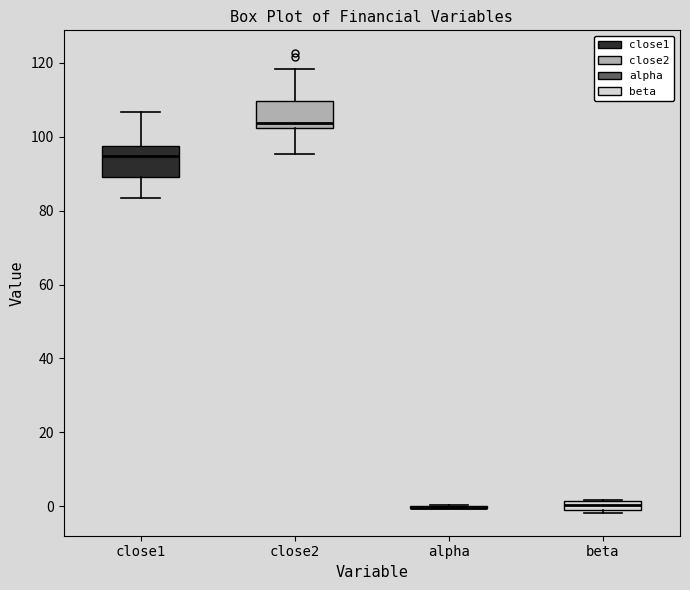

Where does the median line of the box for close2 sit on the y-axis? The values are not printed on the chart, so give them approximately, as read against the axis.

104